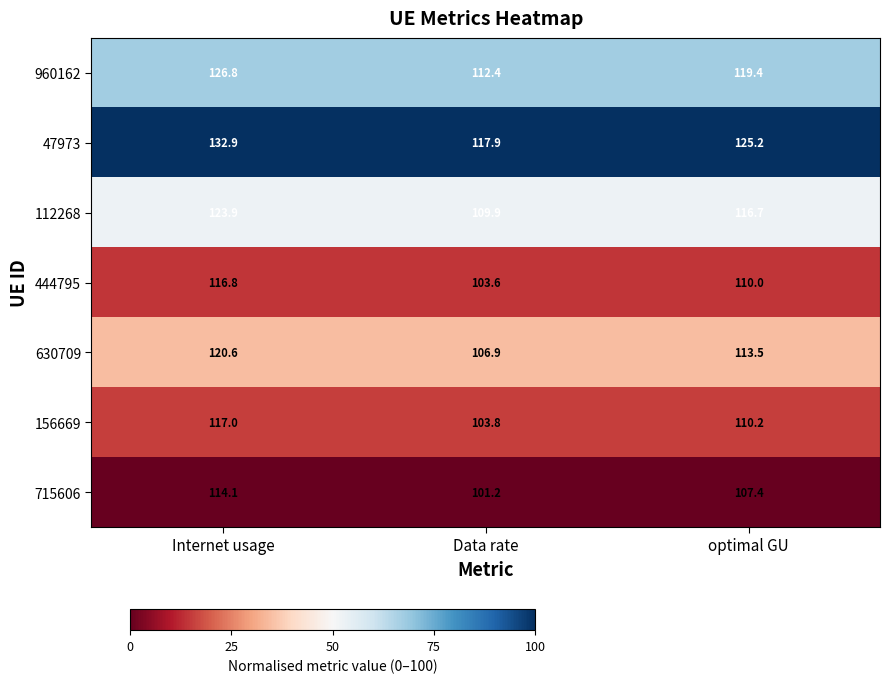

List the series in order of their peak value, highest first.

47973, 960162, 112268, 630709, 156669, 444795, 715606